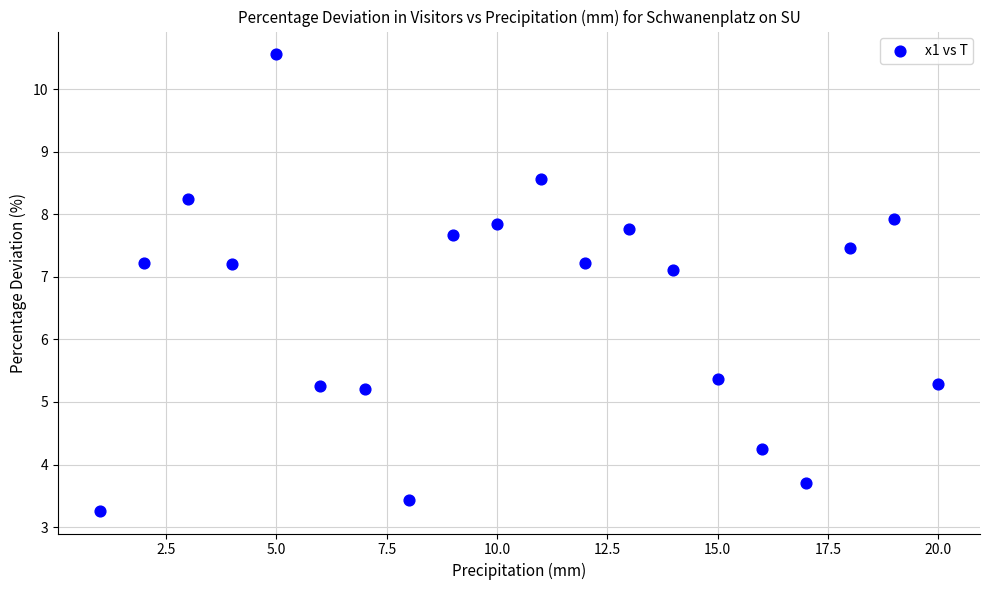

What Y value in the scatter plot is closest to 6?

5.4